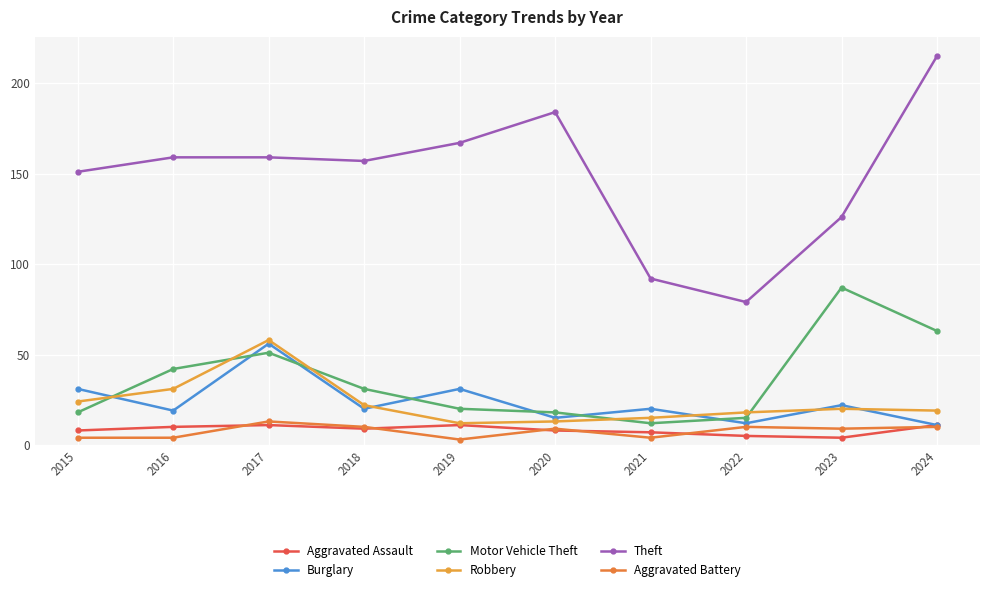

What is the minimum value for Burglary?

11